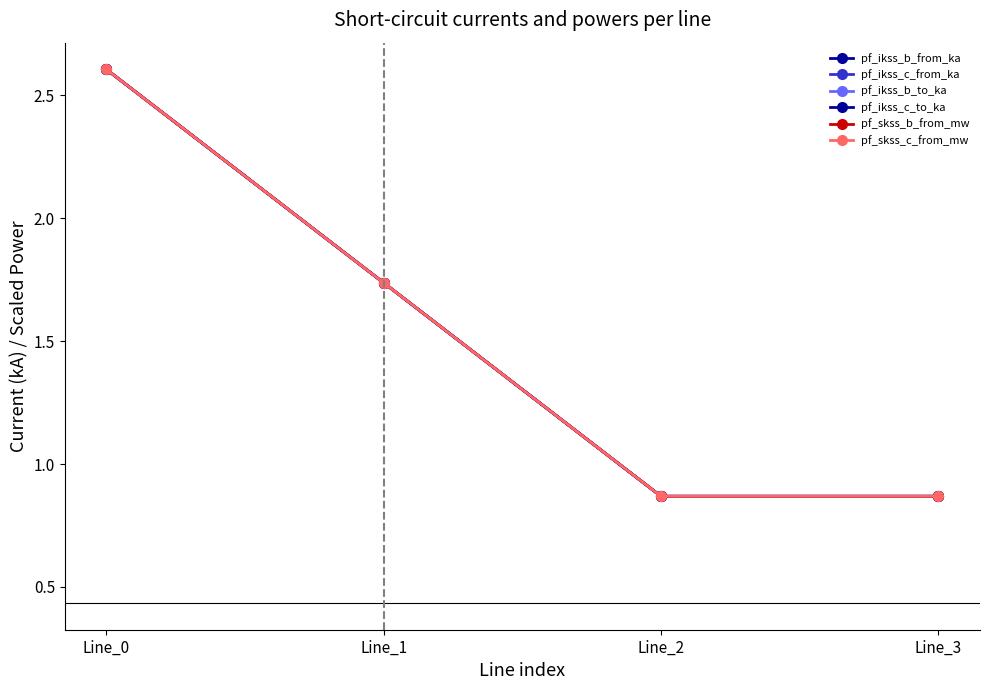

At how many categories does at least one series exceed 2?

1